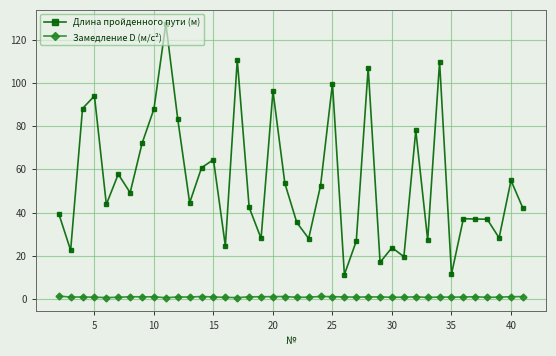

Rank the series by their maximum value, from highest to lowest.

Длина пройденного пути (м), Замедление D (м/с²)